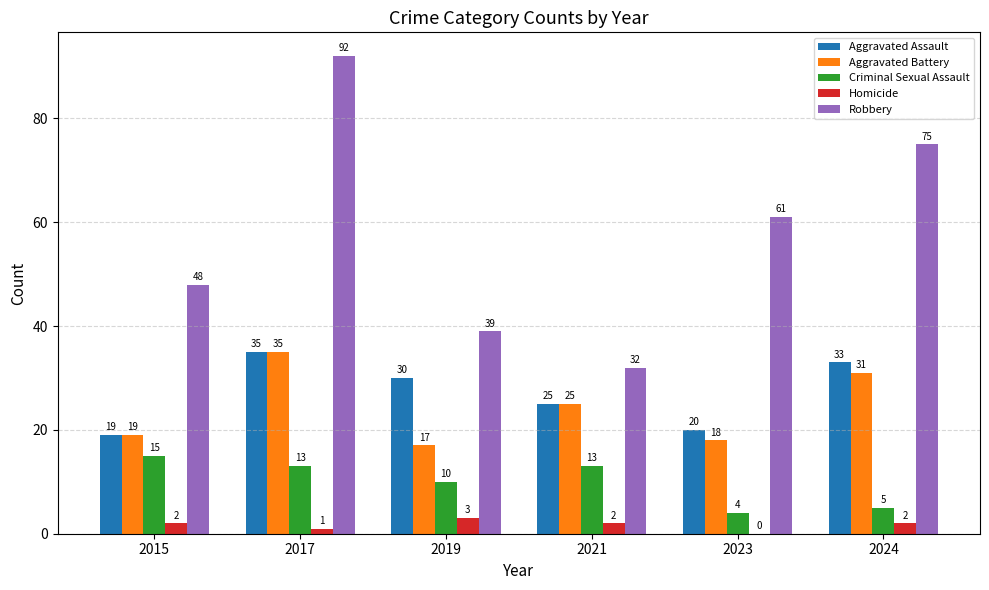

What is the sum of the Aggravated Assault values at 2019 and 2021?

55